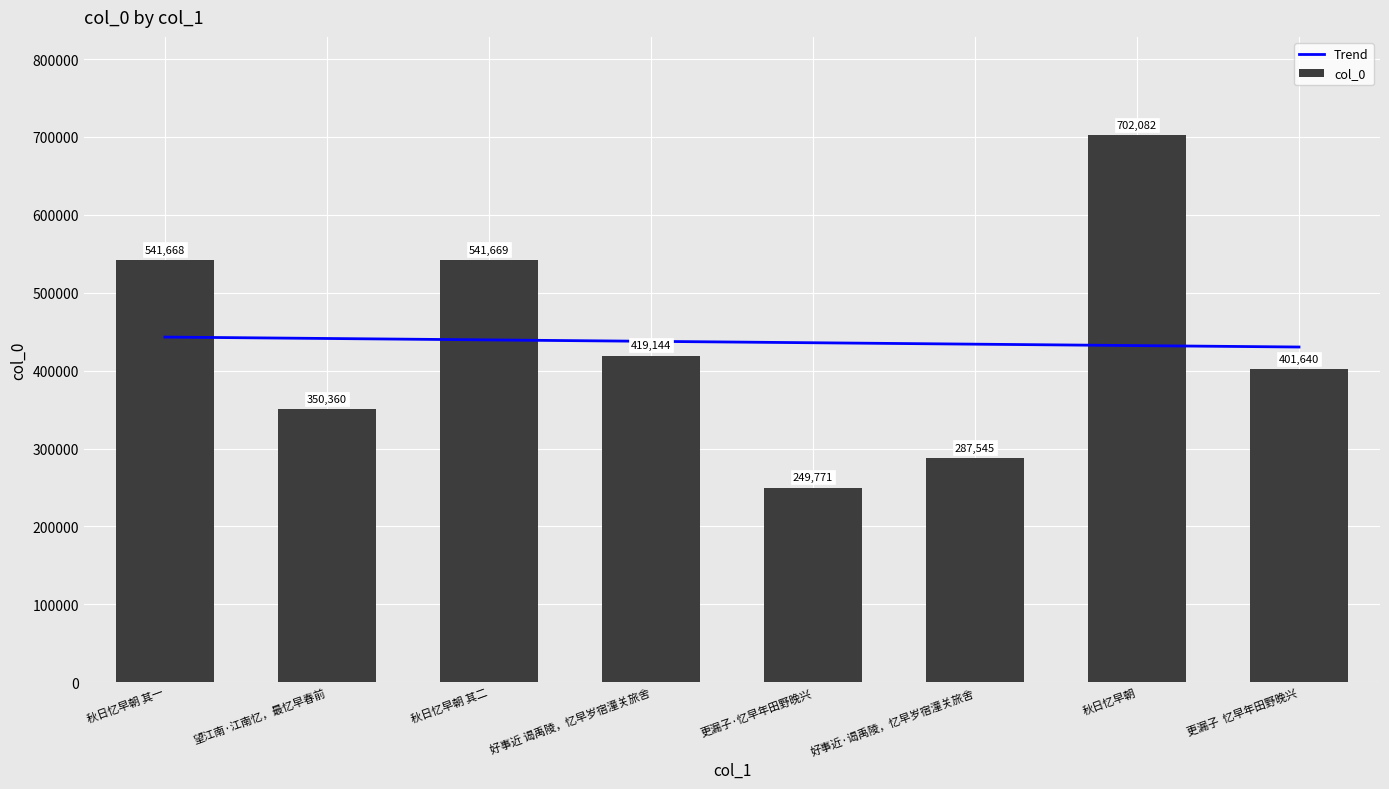

What is the highest value of the col_0 series?

702082